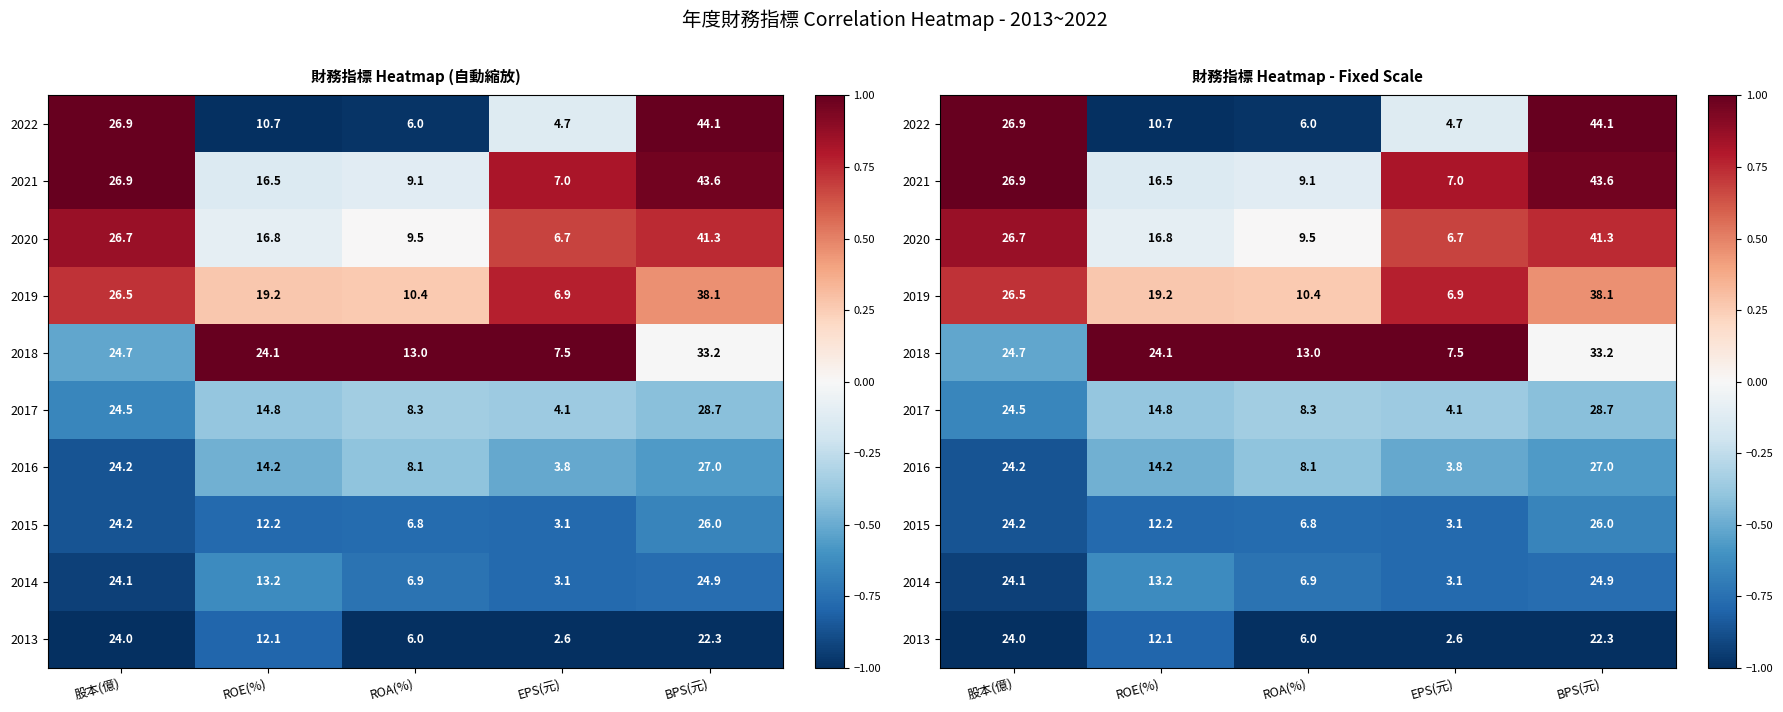

The value of 2019 at EPS(元) is 0.8. True or false?

True